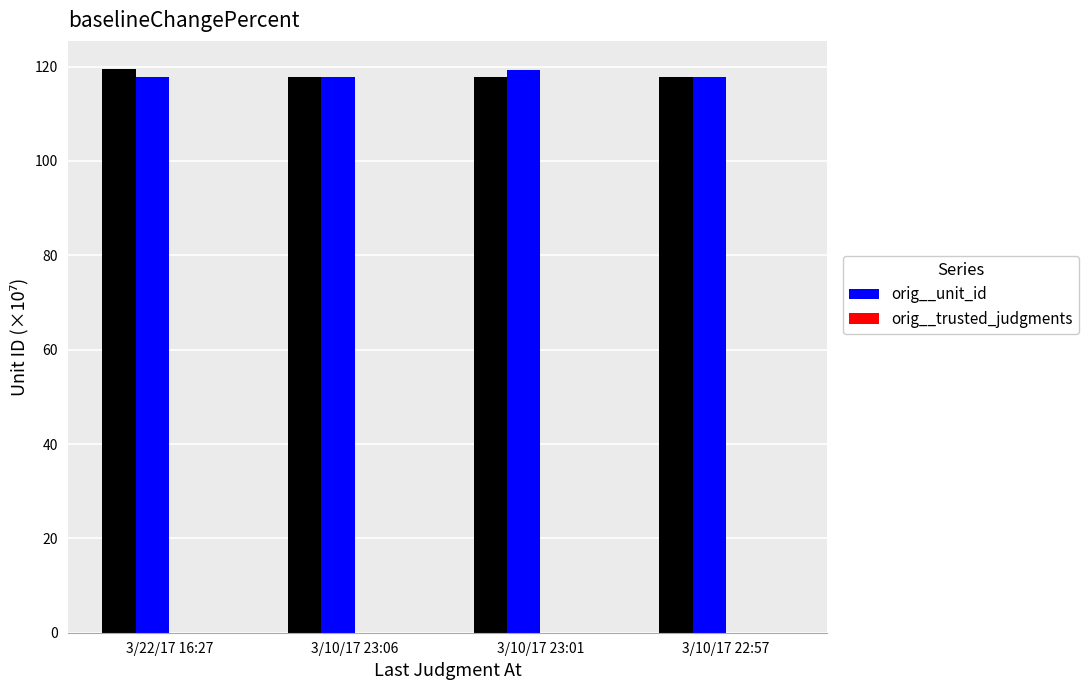

What is the difference between the orig__unit_id values at 3/10/17 23:01 and 3/10/17 22:57?

1.4